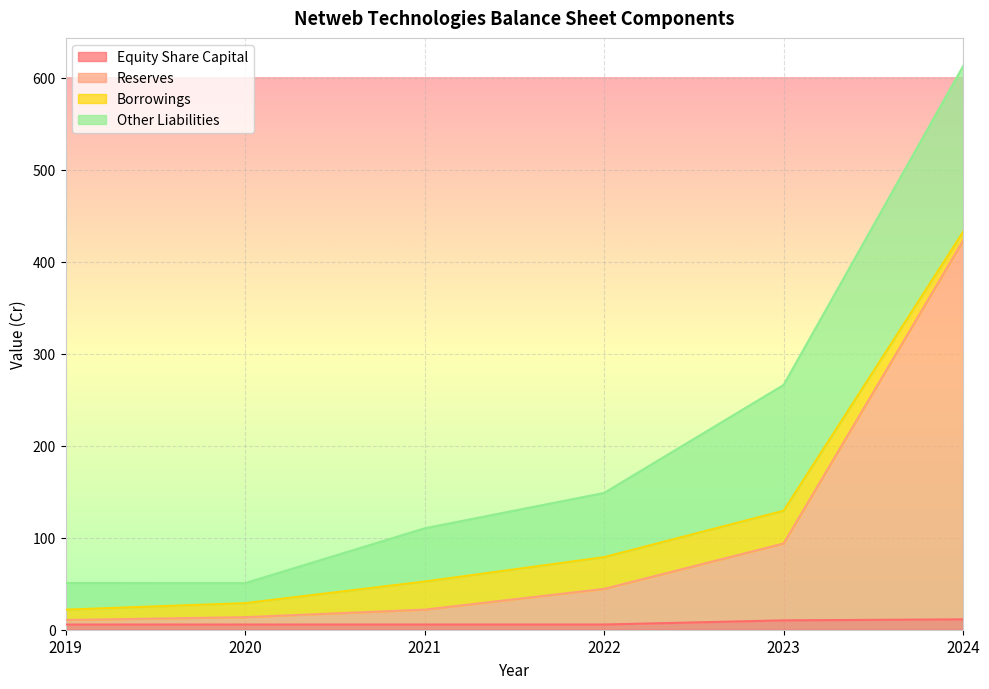

What are all the series names shown in the legend?

Equity Share Capital, Reserves, Borrowings, Other Liabilities